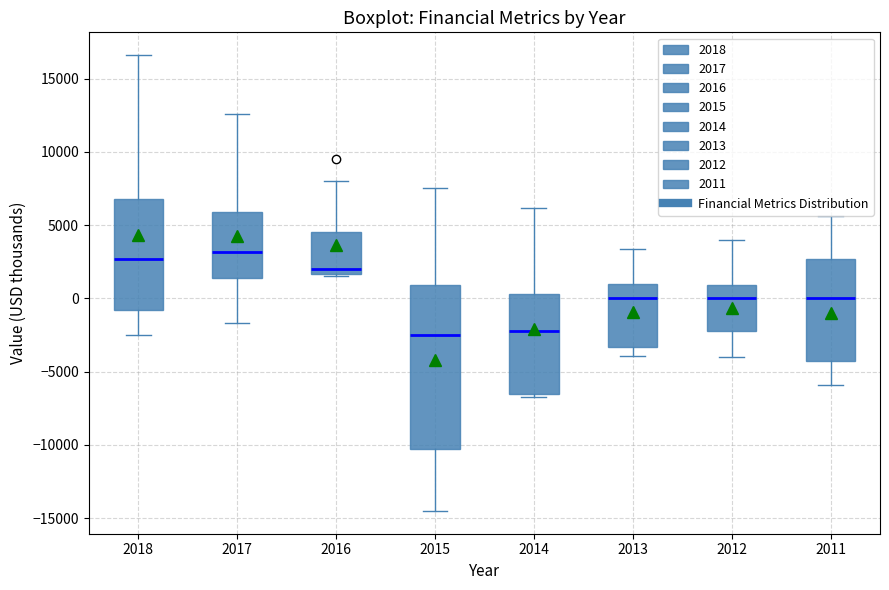

Which box is the tallest, from its lower edge to its upper edge?

2015